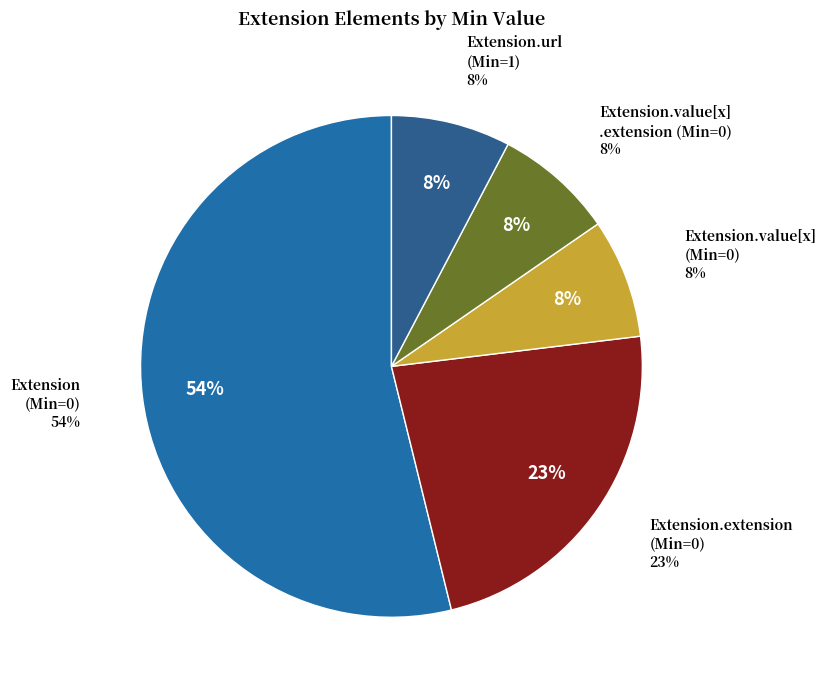

What is the smallest slice in the pie chart?

Extension.value[x] (0)